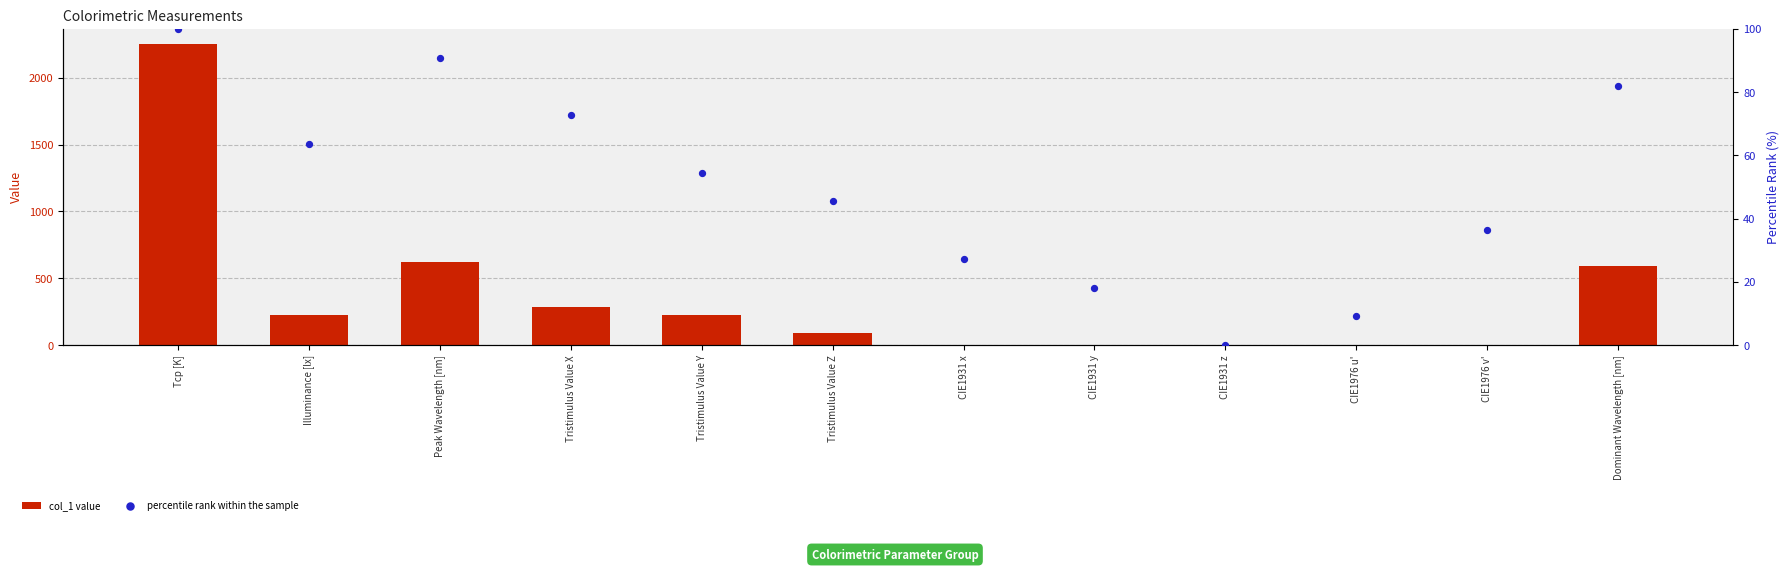

Which series has the largest total across all categories?

col_1 value